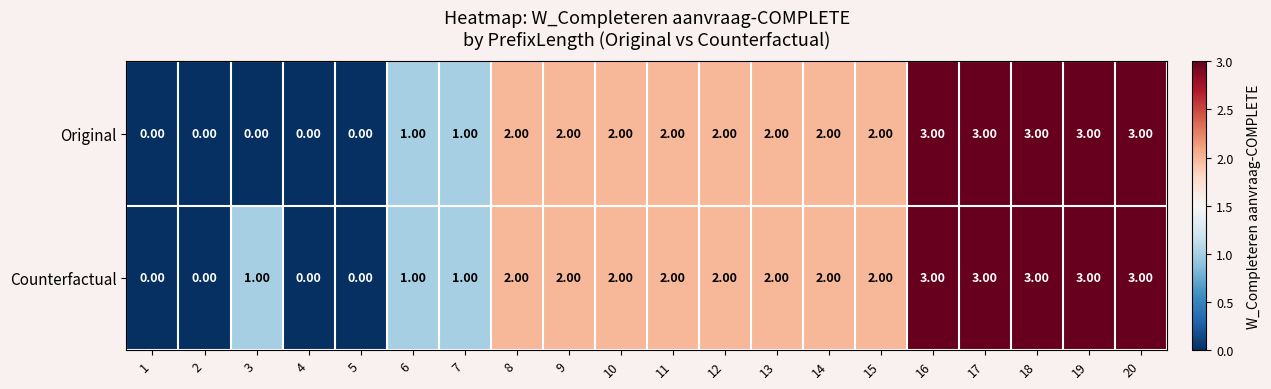

Which series has the largest total across all categories?

Counterfactual